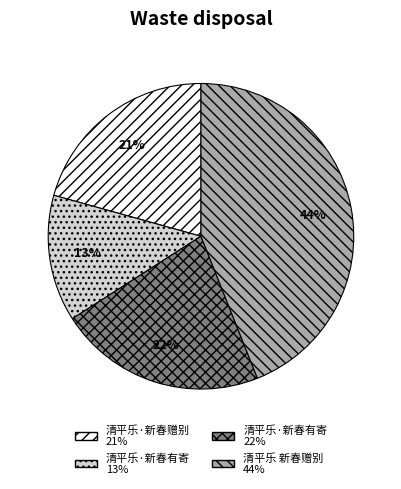

Does any single category account for the majority?

No